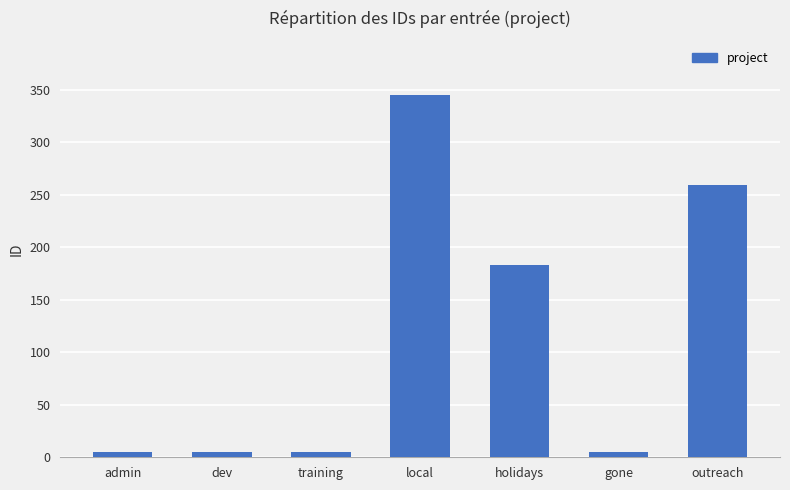

Reading left to right, list all the values displayed in this chart.

5	5	5	345	183	5	259